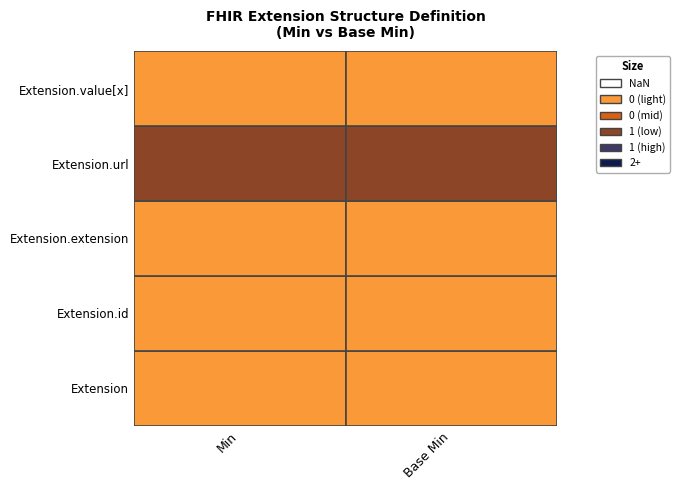

Reading left to right, transcribe all the data shown in this chart.

Extension: 0=0	1=0
Extension.id: 0=0	1=0
Extension.extension: 0=0	1=0
Extension.url: 0=1	1=1
Extension.value[x]: 0=0	1=0